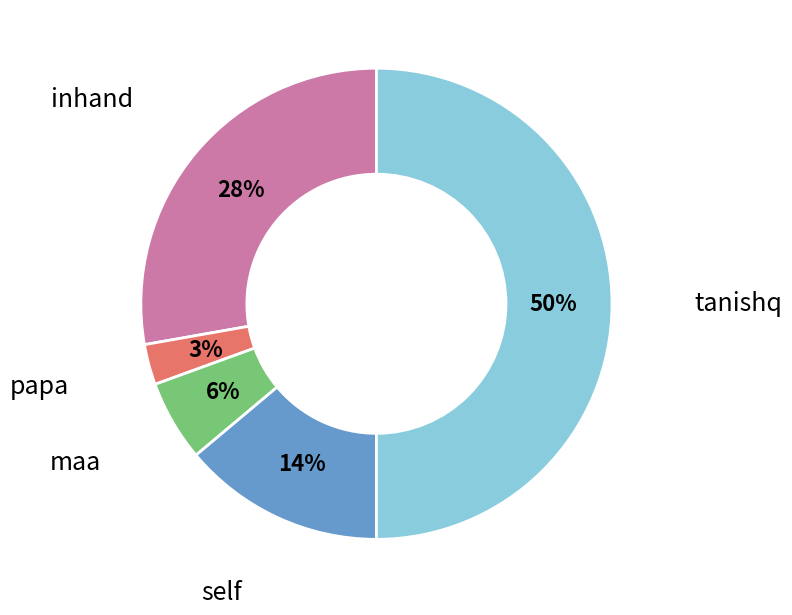

To the nearest percent, what is the average slice percentage?

20%